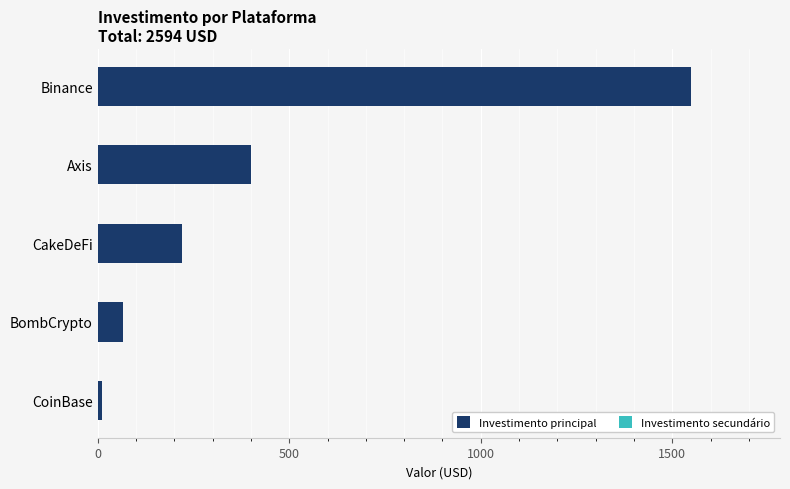

List the labels in order of value, largest first.

Binance, Axis, CakeDeFi, BombCrypto, CoinBase